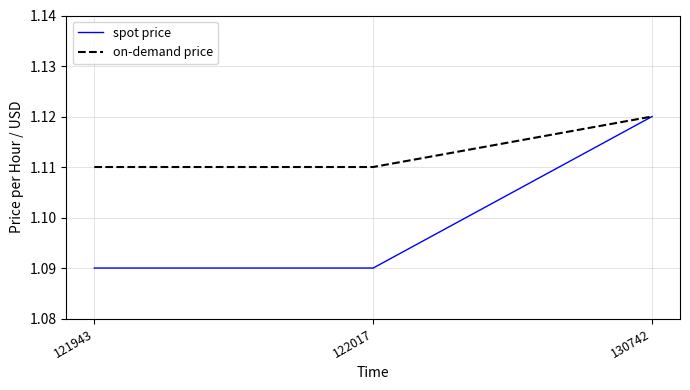

Which series has the widest spread of values?

spot price